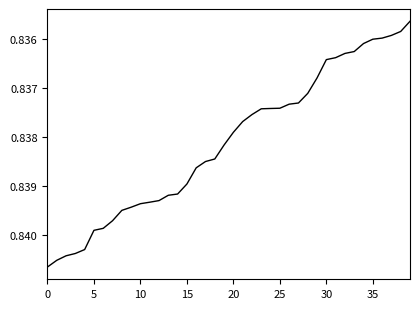

Reading left to right, what are all the values shown in this chart?

0.8	0.8	0.8	0.8	0.8	0.8	0.8	0.8	0.8	0.8	0.8	0.8	0.8	0.8	0.8	0.8	0.8	0.8	0.8	0.8	0.8	0.8	0.8	0.8	0.8	0.8	0.8	0.8	0.8	0.8	0.8	0.8	0.8	0.8	0.8	0.8	0.8	0.8	0.8	0.8